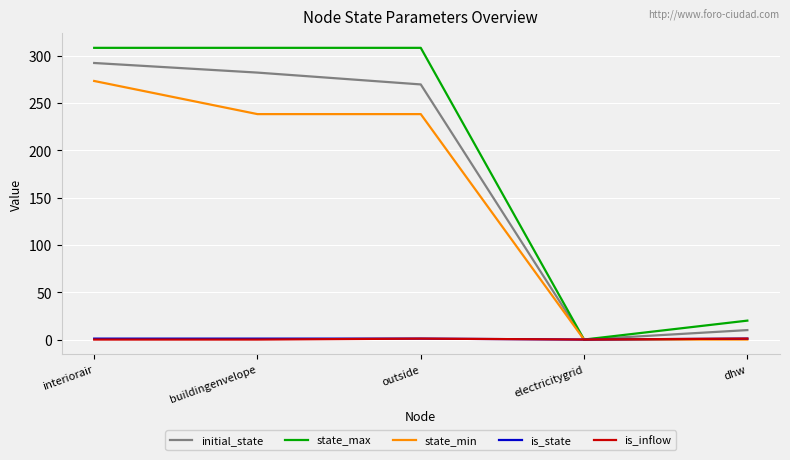

True or false: state_min has more than 1 interior local peaks.

False